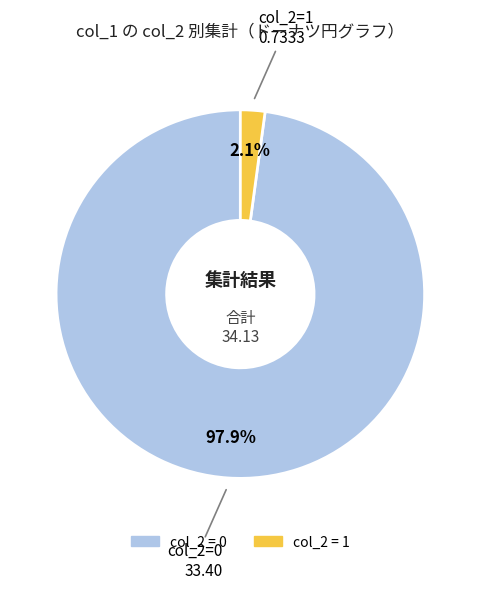

Does any single category account for the majority?

Yes